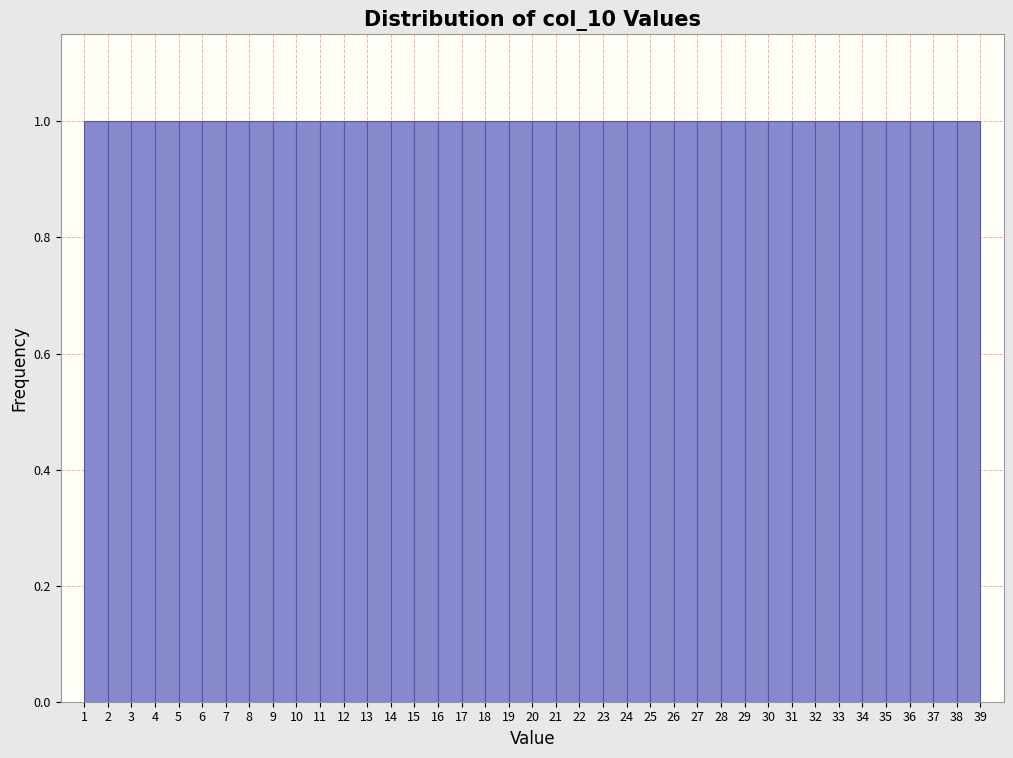

Reading left to right, transcribe this chart: for each bar, give the range it covers on the x-axis and its height. The values are not printed on the chart, so give them approximately, as read against the axis.

1 to 2: 1
2 to 3: 1
3 to 4: 1
4 to 5: 1
5 to 6: 1
6 to 7: 1
7 to 8: 1
8 to 9: 1
9 to 10: 1
10 to 11: 1
11 to 12: 1
12 to 13: 1
13 to 14: 1
14 to 15: 1
15 to 16: 1
16 to 17: 1
17 to 18: 1
18 to 19: 1
19 to 20: 1
20 to 21: 1
21 to 22: 1
22 to 23: 1
23 to 24: 1
24 to 25: 1
25 to 26: 1
26 to 27: 1
27 to 28: 1
28 to 29: 1
29 to 30: 1
30 to 31: 1
31 to 32: 1
32 to 33: 1
33 to 34: 1
34 to 35: 1
35 to 36: 1
36 to 37: 1
37 to 38: 1
38 to 39: 1